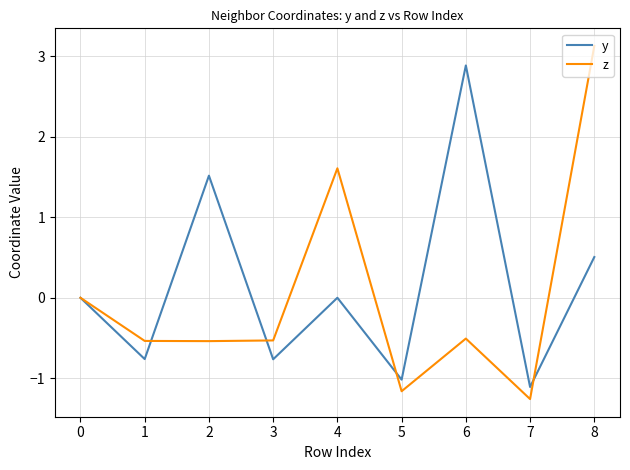

Is it true that z equals -1.9 at 7?

False